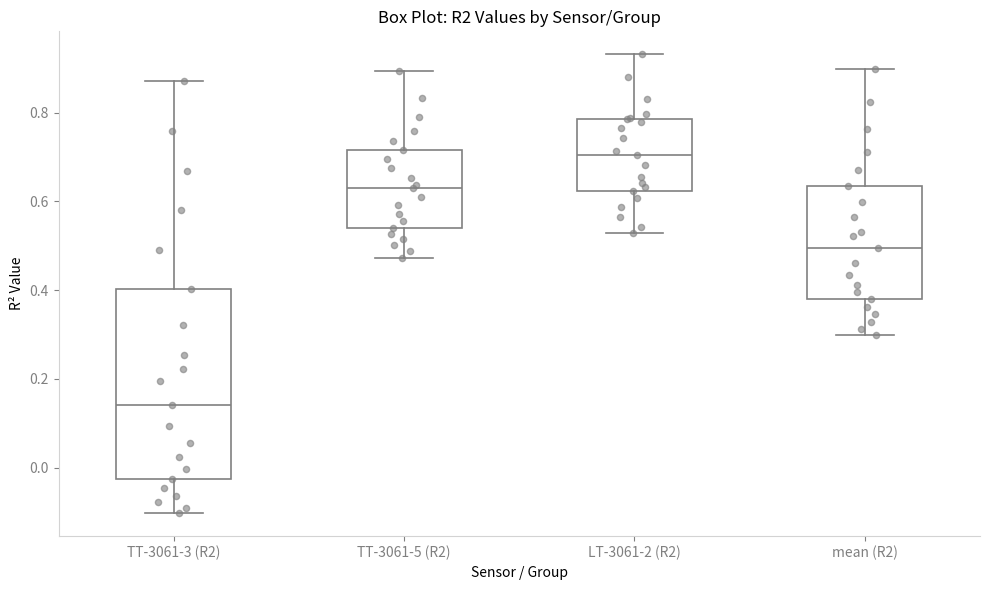

Comparing the boxes themselves (not the whiskers), which one is the tallest?

TT-3061-3 (R2)